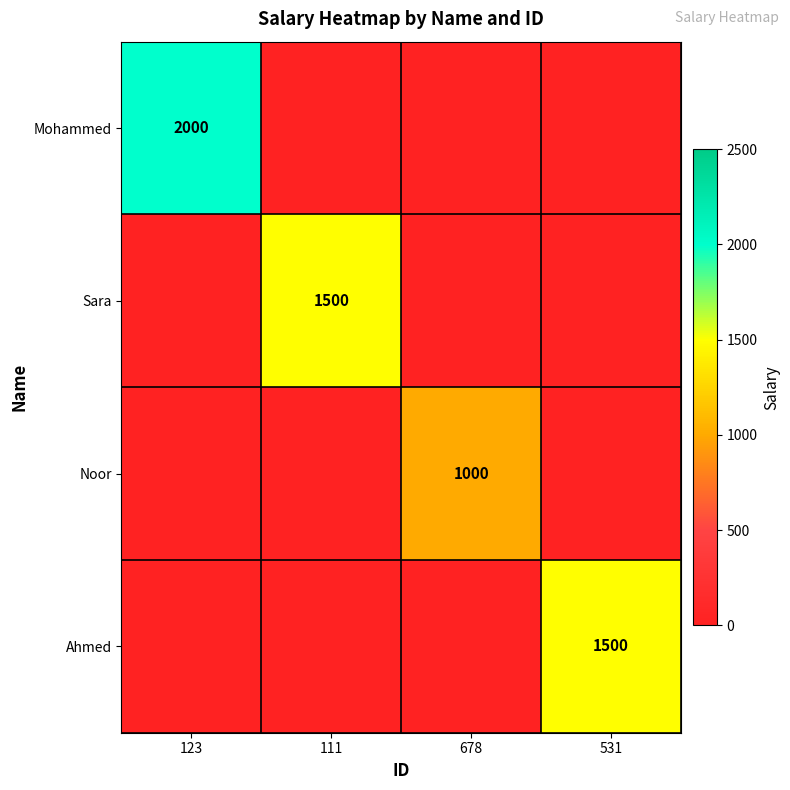

True or false: Ahmed has a value of 2267 at 531.

False